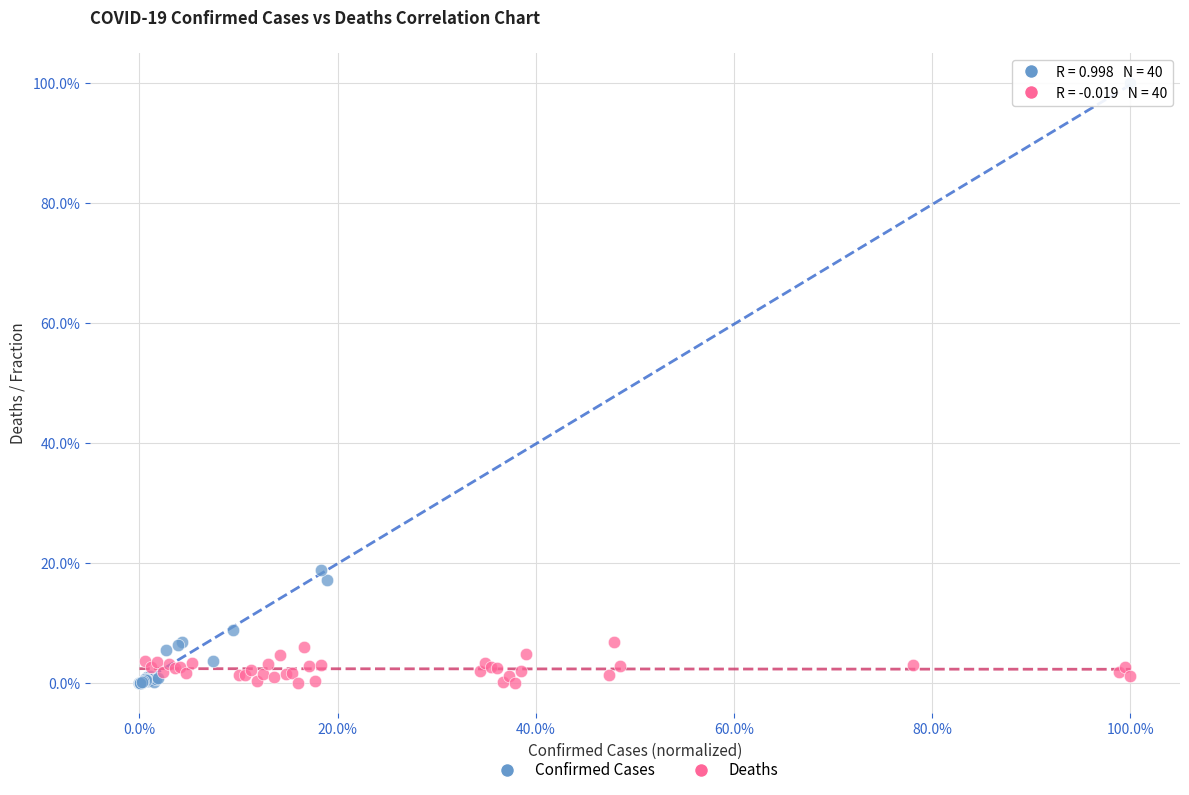

What are all the series names shown in the legend?

Confirmed Cases, Deaths